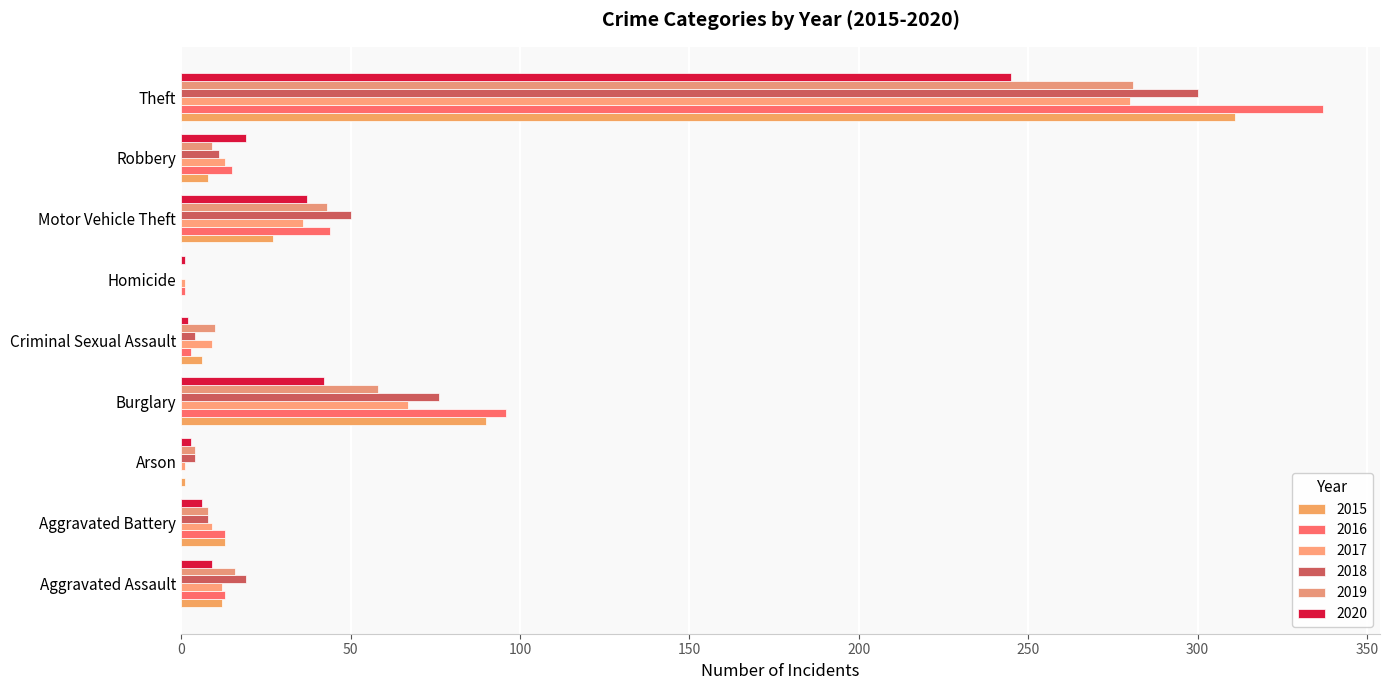

Count the number of categories in the chart.

9